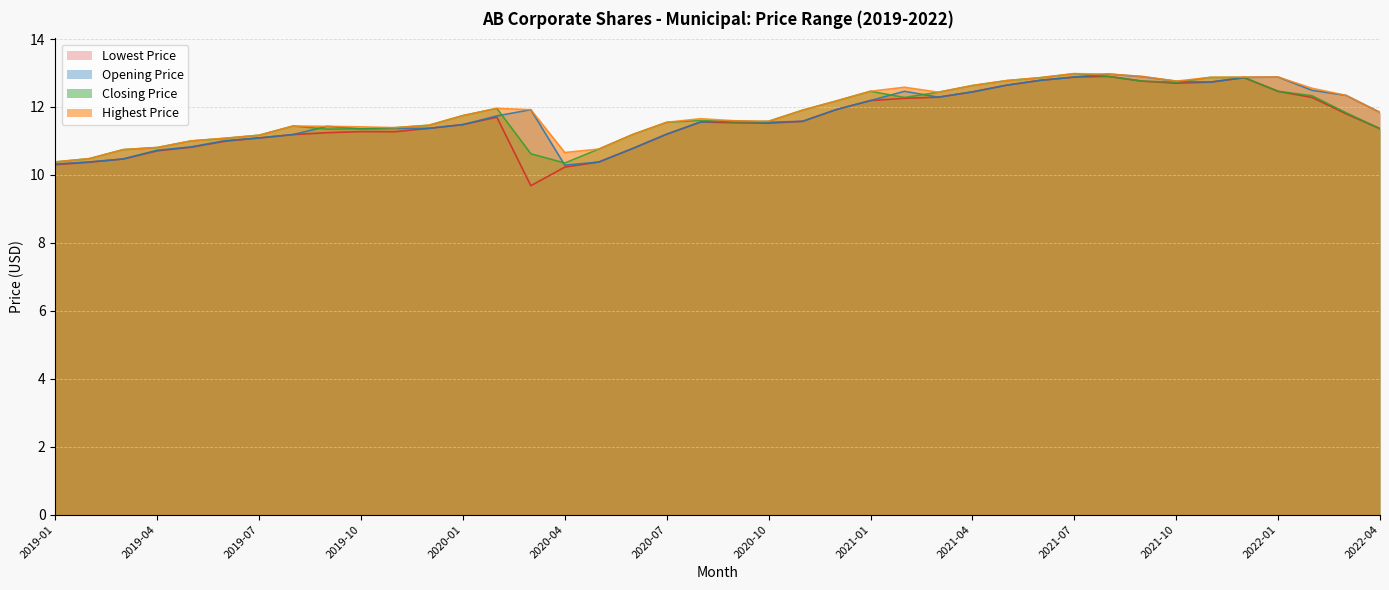

At 2020-08, list the series in order from smallest to largest.

Lowest Price, Opening Price, Closing Price, Highest Price